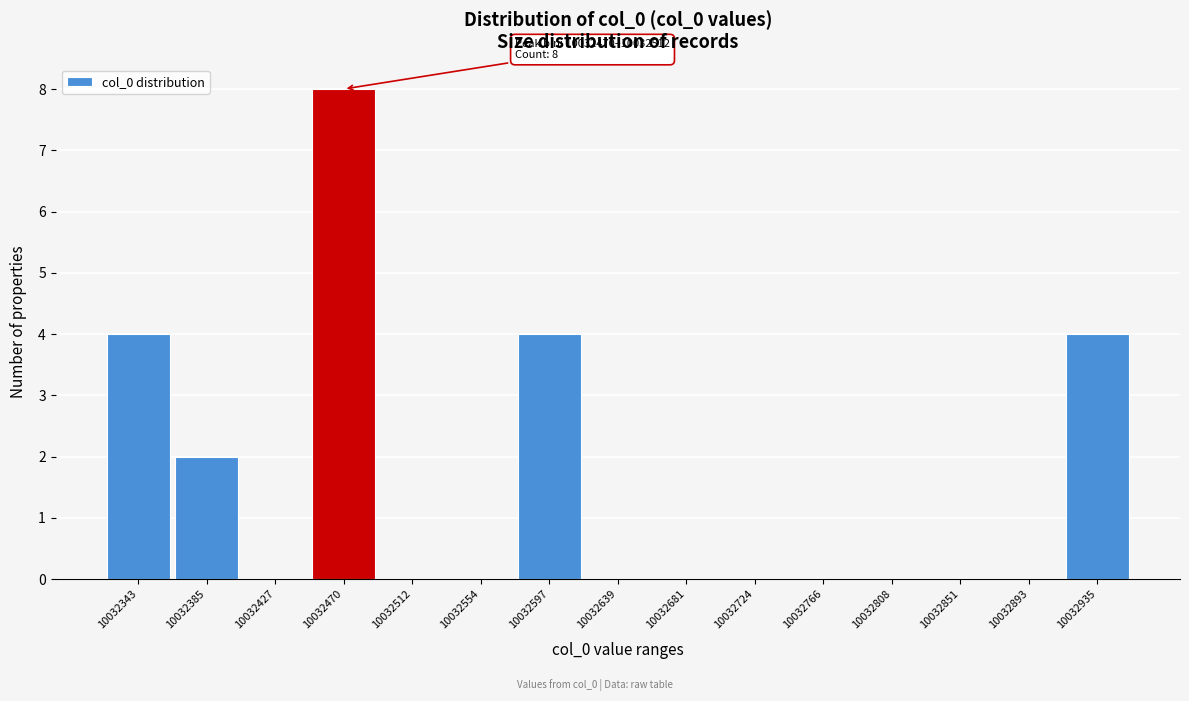

Reading left to right, list all the values displayed in this chart.

10032343=4	10032385=2	10032427=0	10032470=8	10032512=0	10032554=0	10032597=4	10032639=0	10032681=0	10032724=0	10032766=0	10032808=0	10032851=0	10032893=0	10032935=4